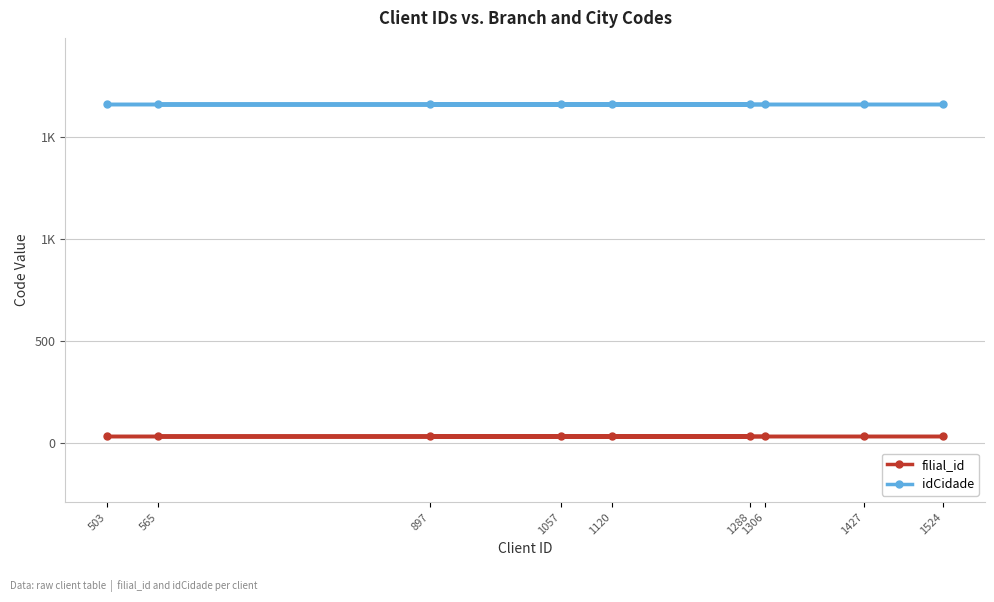

Which category has the lowest value in the idCidade series?

1306